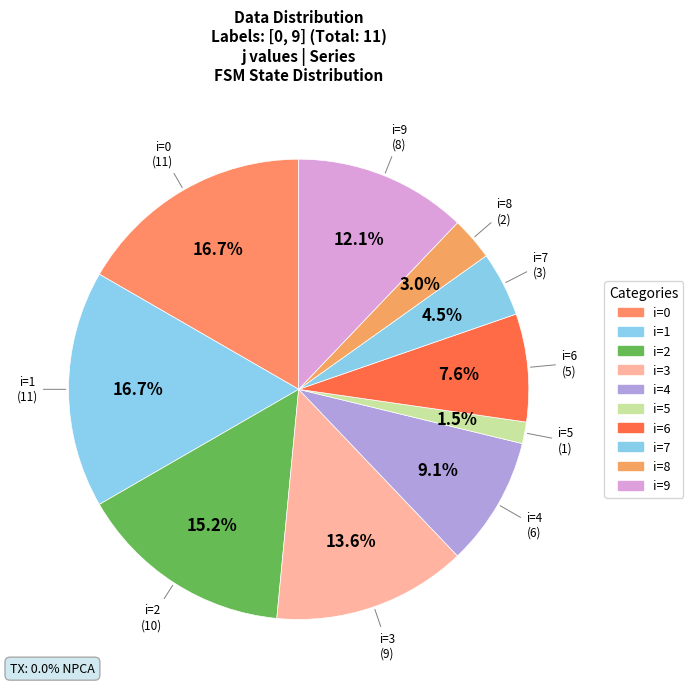

Which category has the biggest portion of the pie?

1